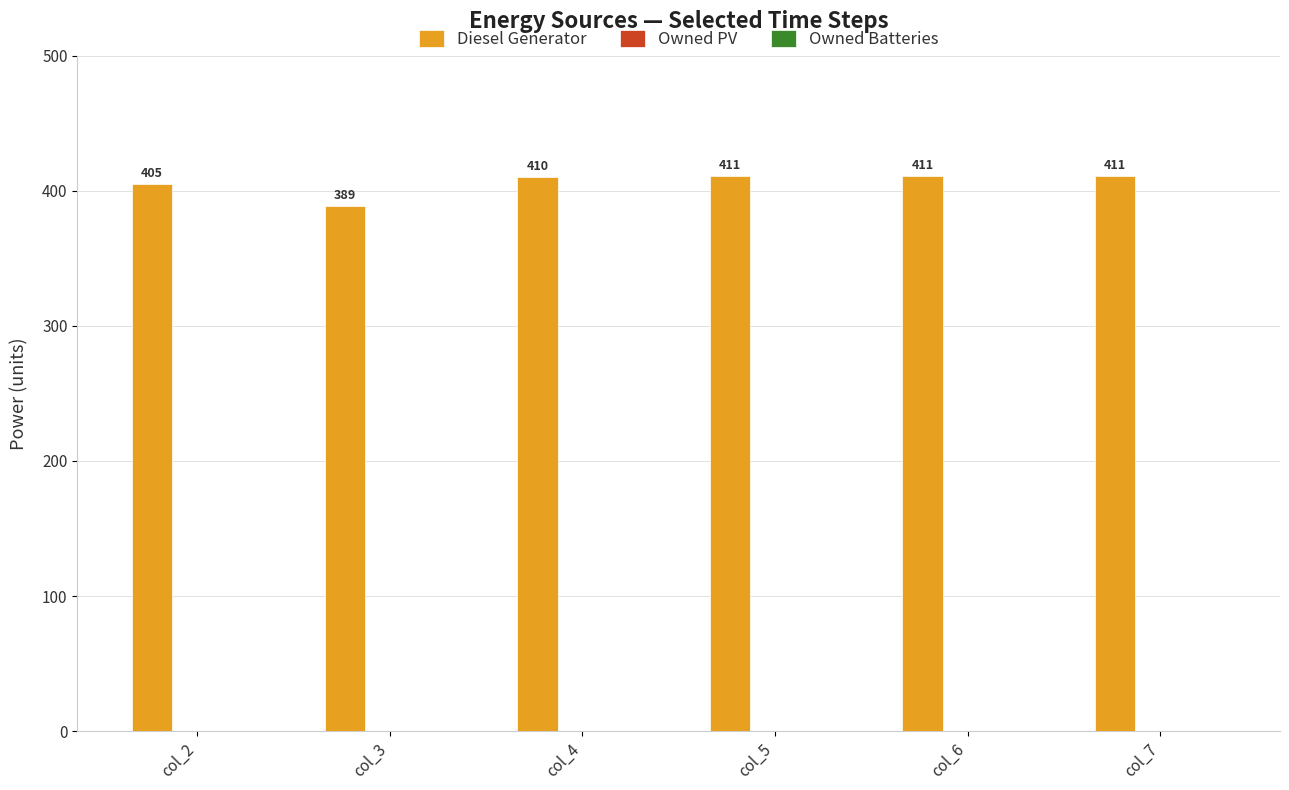

What is the difference between the maximum and minimum values?

22